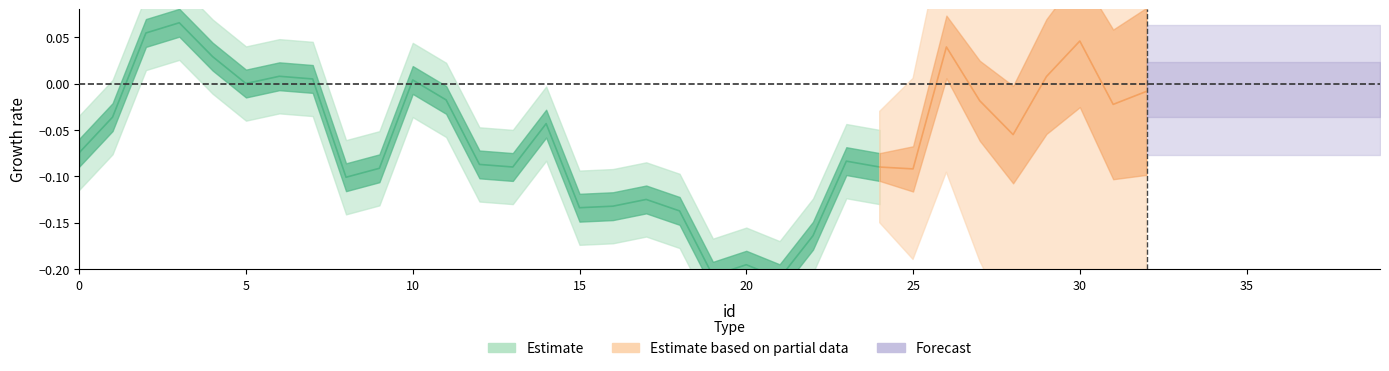

True or false: the data shows 0.1 at 7.

False